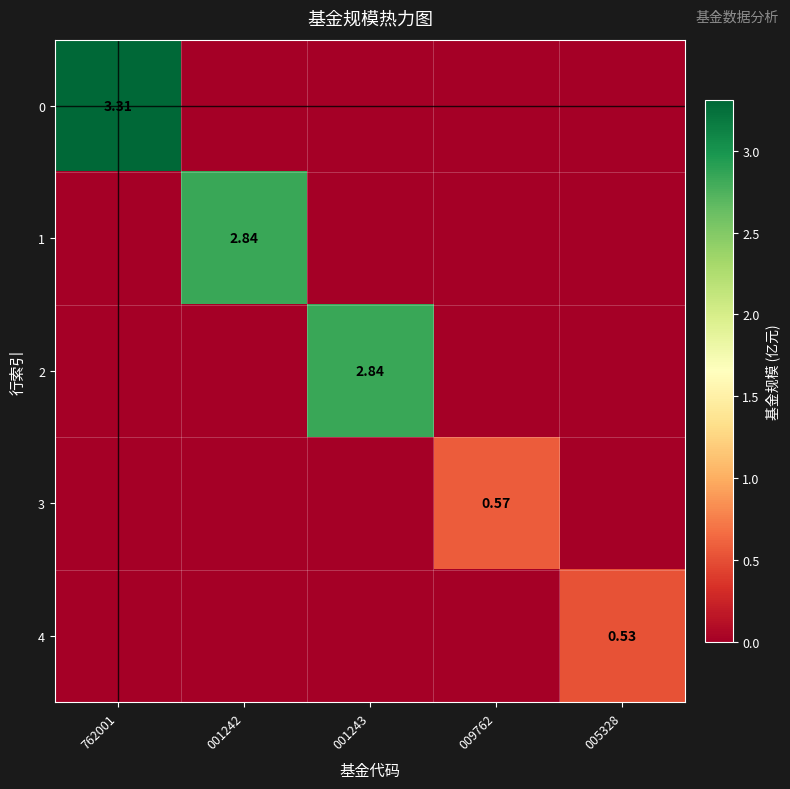

Where is 0 nearest to the value 1?

001242